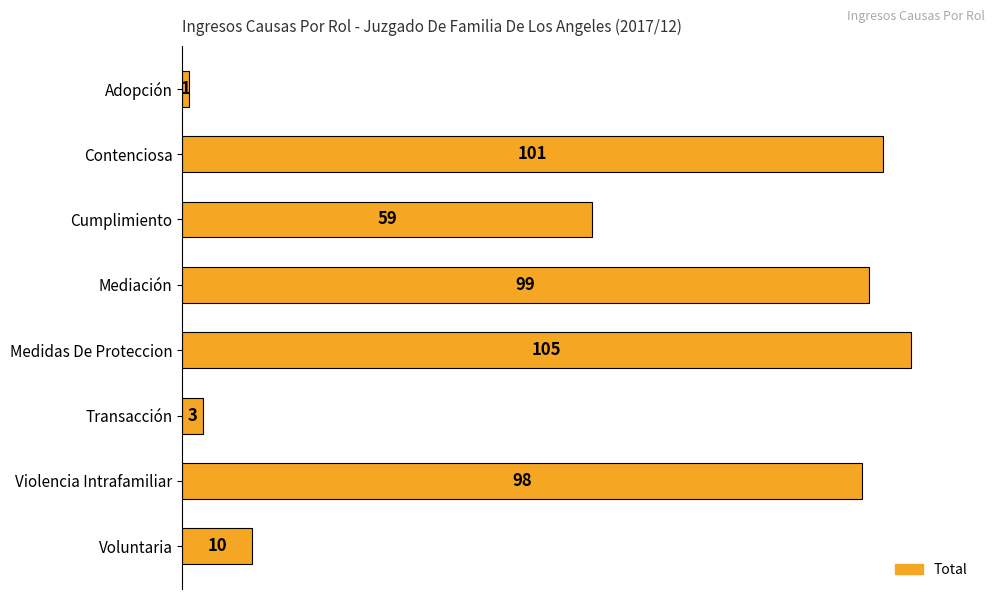

Is it true that the value at Transacción is 3?

True